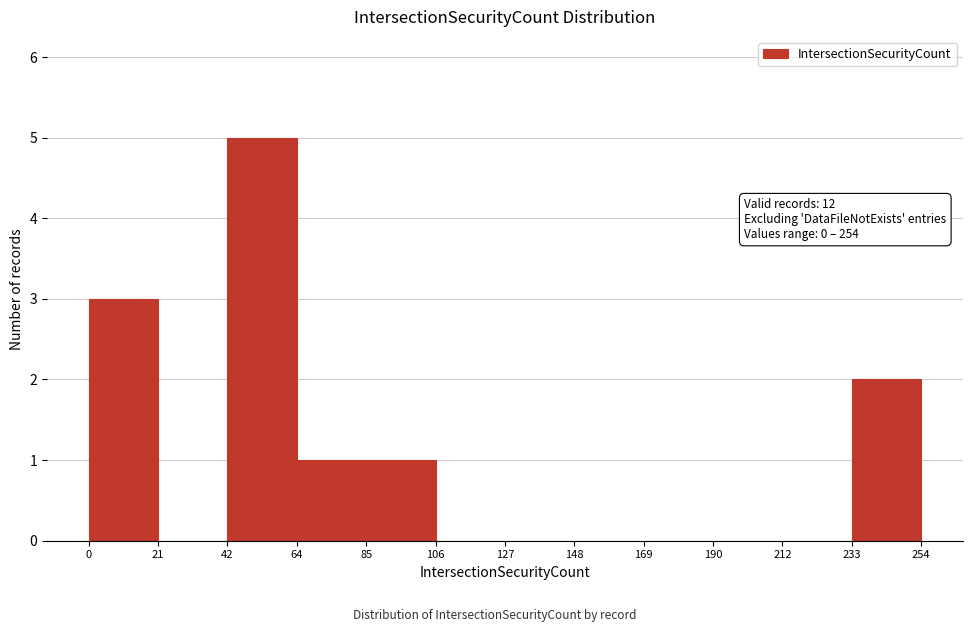

Over which range of the x-axis is the bar tallest?

42 to 64